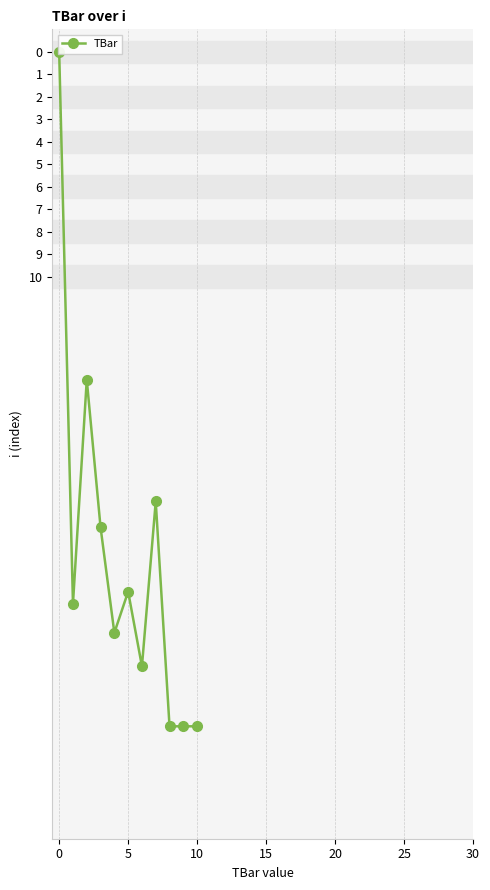

How many data points are above 24?

7